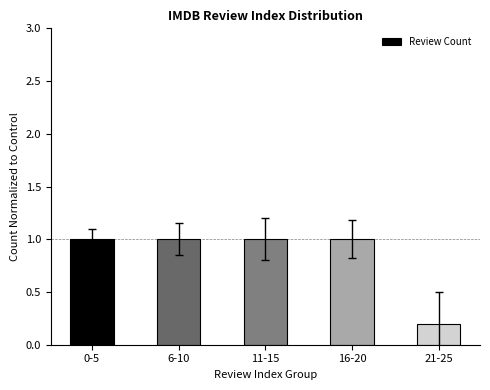

The value at 11-15 is 1.0. True or false?

True